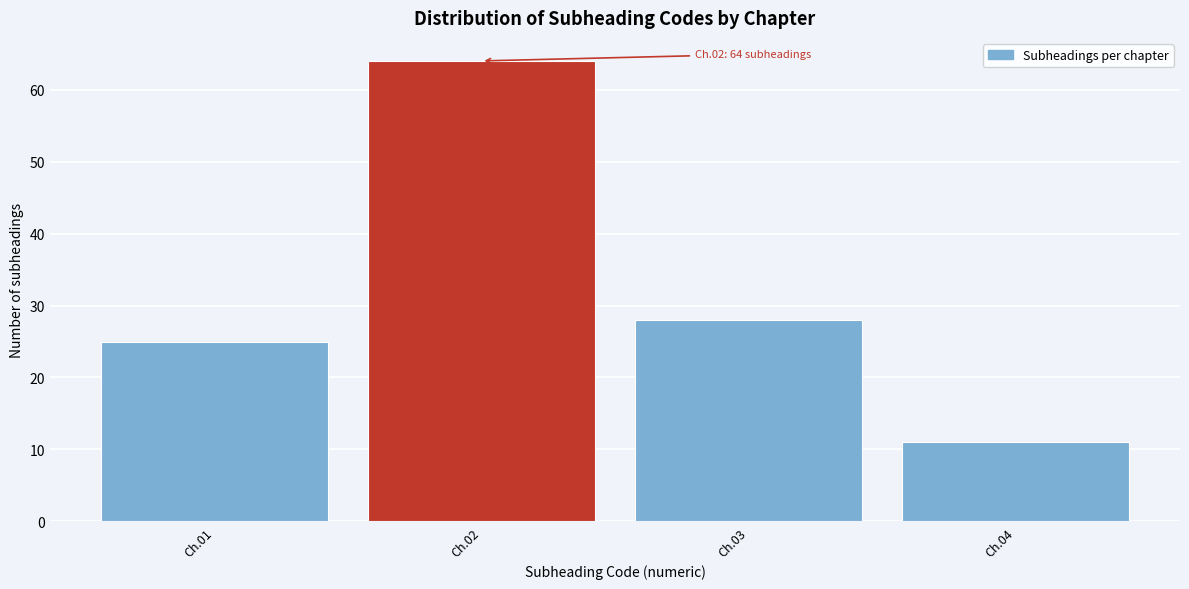

Reading left to right, transcribe all the data shown in this chart.

Ch.01=25	Ch.02=64	Ch.03=28	Ch.04=11